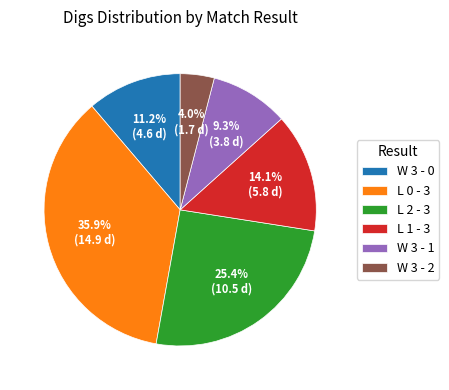

Rank the categories by value from highest to lowest.

L 0 - 3, L 2 - 3, L 1 - 3, W 3 - 0, W 3 - 1, W 3 - 2